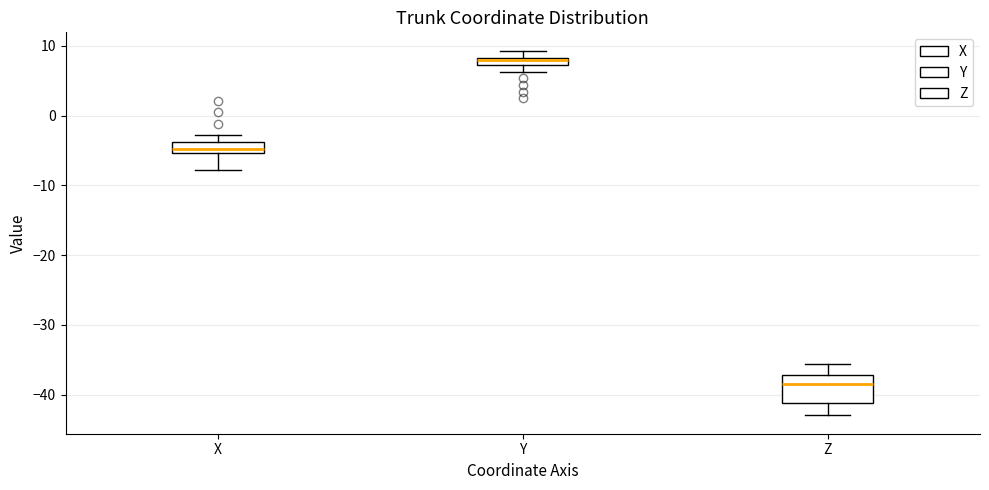

Which box's median line is the highest?

Y